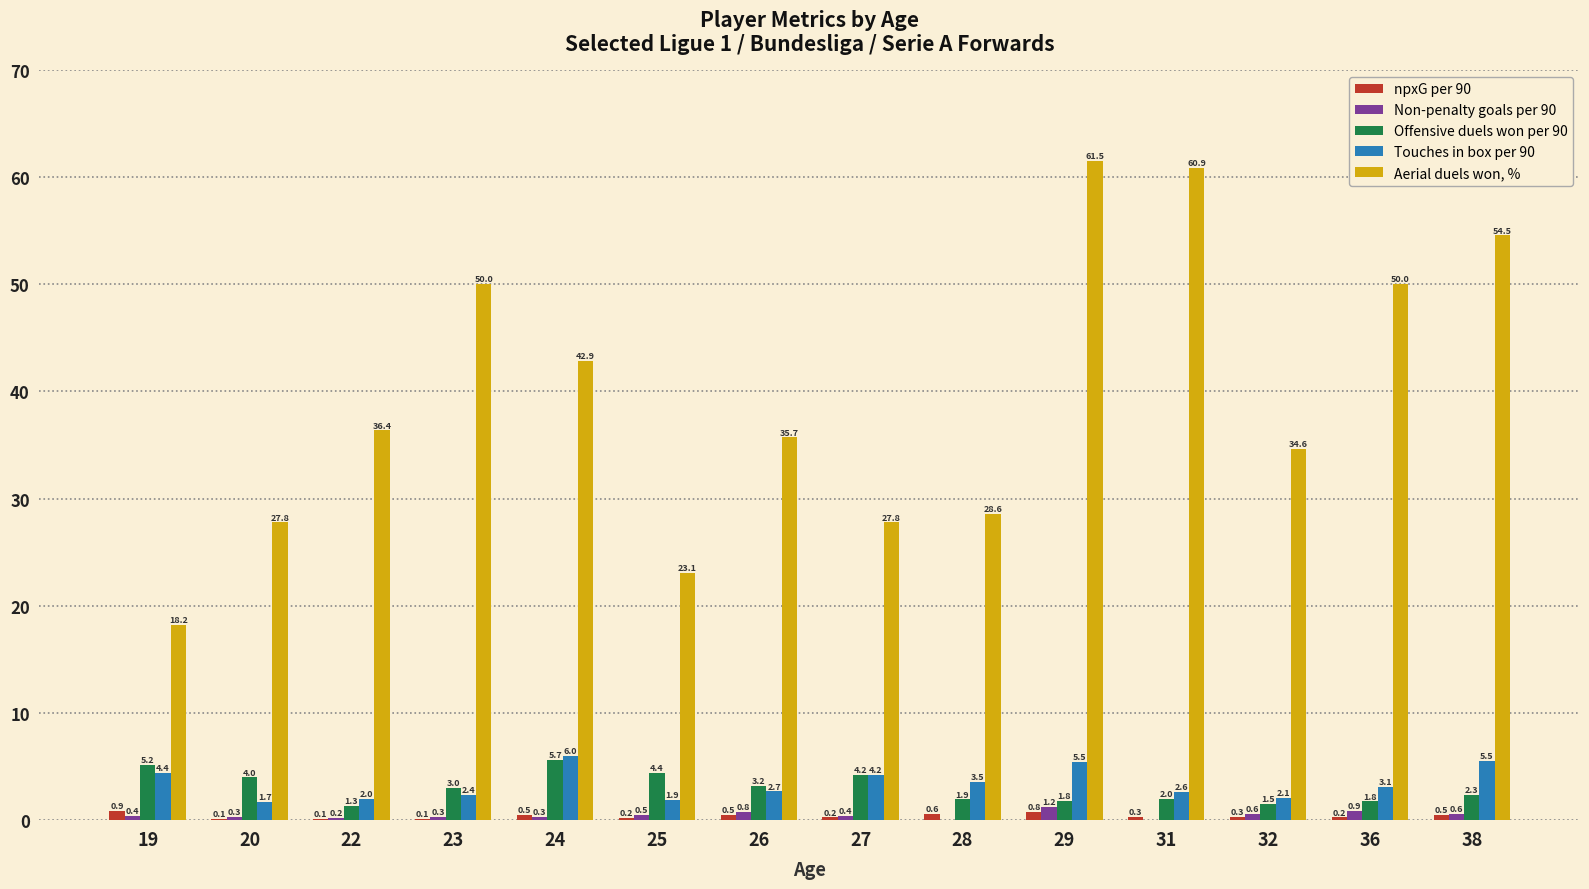

How many categories are shown in the chart?

14